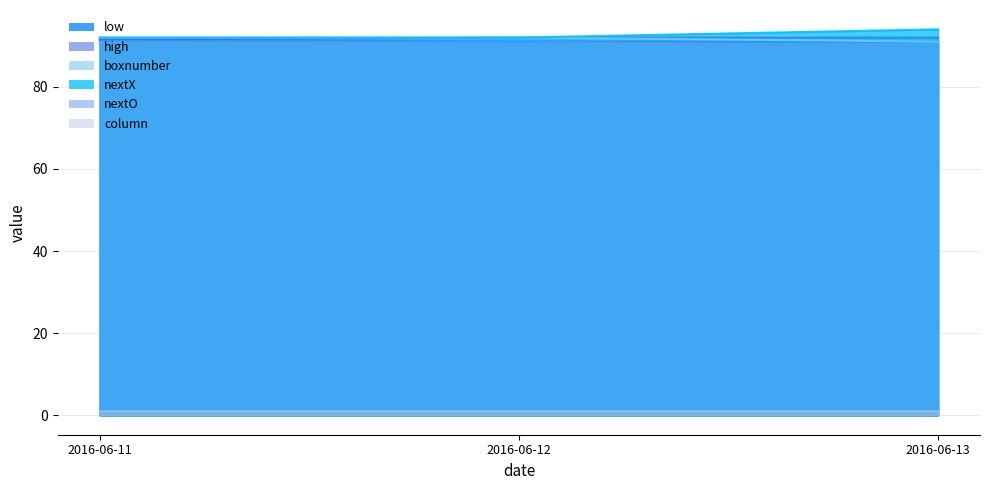

Which category has the highest value across all series?

2016-06-13